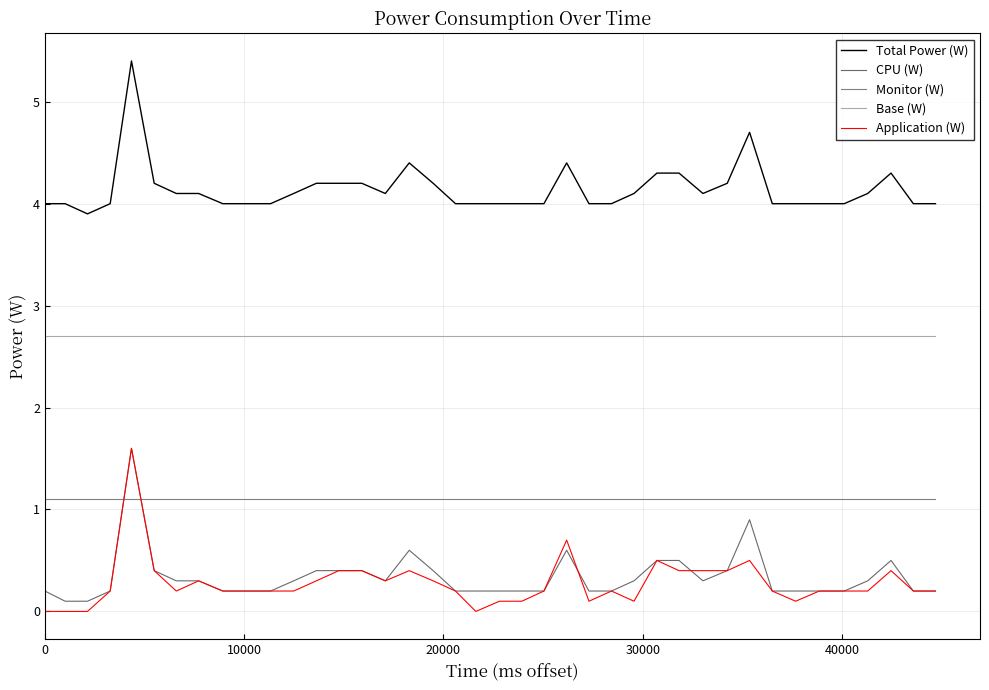

How many lines are shown in the chart?

5